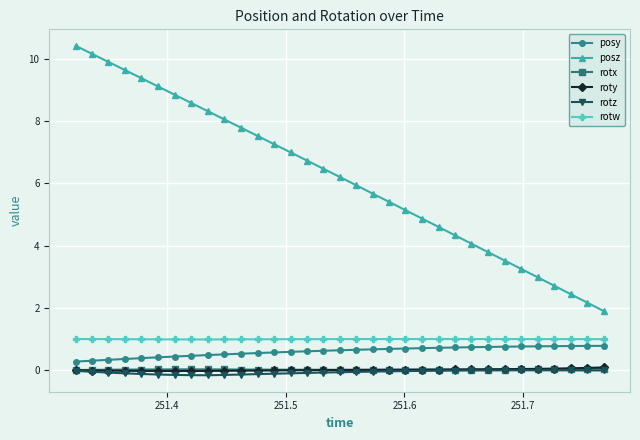

True or false: rotw and posy cross at least once.

False